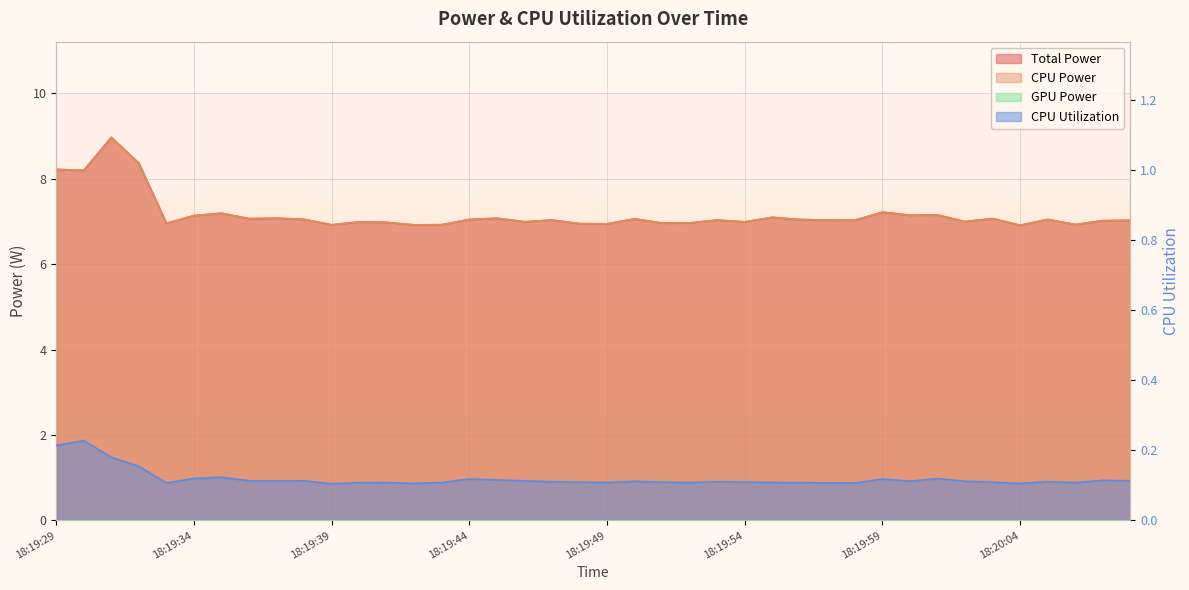

Reading left to right, what are all the values shown in this chart?

Total Power: 18:19:29=8.2	18:19:30=8.2	18:19:31=9.0	18:19:32=8.4	18:19:33=7.0	18:19:34=7.1	18:19:35=7.2	18:19:36=7.1	18:19:37=7.1	18:19:38=7.0	18:19:39=6.9	18:19:40=7.0	18:19:41=7.0	18:19:42=6.9	18:19:43=6.9	18:19:44=7.0	18:19:45=7.1	18:19:46=7.0	18:19:47=7.0	18:19:48=6.9	18:19:49=6.9	18:19:50=7.1	18:19:51=7.0	18:19:52=7.0	18:19:53=7.0	18:19:54=7.0	18:19:55=7.1	18:19:56=7.0	18:19:57=7.0	18:19:58=7.0	18:19:59=7.2	18:20:00=7.1	18:20:01=7.2	18:20:02=7.0	18:20:03=7.1	18:20:04=6.9	18:20:05=7.0	18:20:06=6.9	18:20:07=7.0	18:20:08=7.0
CPU Power: 18:19:29=8.2	18:19:30=8.2	18:19:31=9.0	18:19:32=8.4	18:19:33=7.0	18:19:34=7.1	18:19:35=7.2	18:19:36=7.1	18:19:37=7.1	18:19:38=7.0	18:19:39=6.9	18:19:40=7.0	18:19:41=7.0	18:19:42=6.9	18:19:43=6.9	18:19:44=7.0	18:19:45=7.1	18:19:46=7.0	18:19:47=7.0	18:19:48=6.9	18:19:49=6.9	18:19:50=7.1	18:19:51=7.0	18:19:52=7.0	18:19:53=7.0	18:19:54=7.0	18:19:55=7.1	18:19:56=7.0	18:19:57=7.0	18:19:58=7.0	18:19:59=7.2	18:20:00=7.1	18:20:01=7.2	18:20:02=7.0	18:20:03=7.1	18:20:04=6.9	18:20:05=7.0	18:20:06=6.9	18:20:07=7.0	18:20:08=7.0
CPU Utilization: 18:19:29=0.2	18:19:30=0.2	18:19:31=0.2	18:19:32=0.2	18:19:33=0.1	18:19:34=0.1	18:19:35=0.1	18:19:36=0.1	18:19:37=0.1	18:19:38=0.1	18:19:39=0.1	18:19:40=0.1	18:19:41=0.1	18:19:42=0.1	18:19:43=0.1	18:19:44=0.1	18:19:45=0.1	18:19:46=0.1	18:19:47=0.1	18:19:48=0.1	18:19:49=0.1	18:19:50=0.1	18:19:51=0.1	18:19:52=0.1	18:19:53=0.1	18:19:54=0.1	18:19:55=0.1	18:19:56=0.1	18:19:57=0.1	18:19:58=0.1	18:19:59=0.1	18:20:00=0.1	18:20:01=0.1	18:20:02=0.1	18:20:03=0.1	18:20:04=0.1	18:20:05=0.1	18:20:06=0.1	18:20:07=0.1	18:20:08=0.1